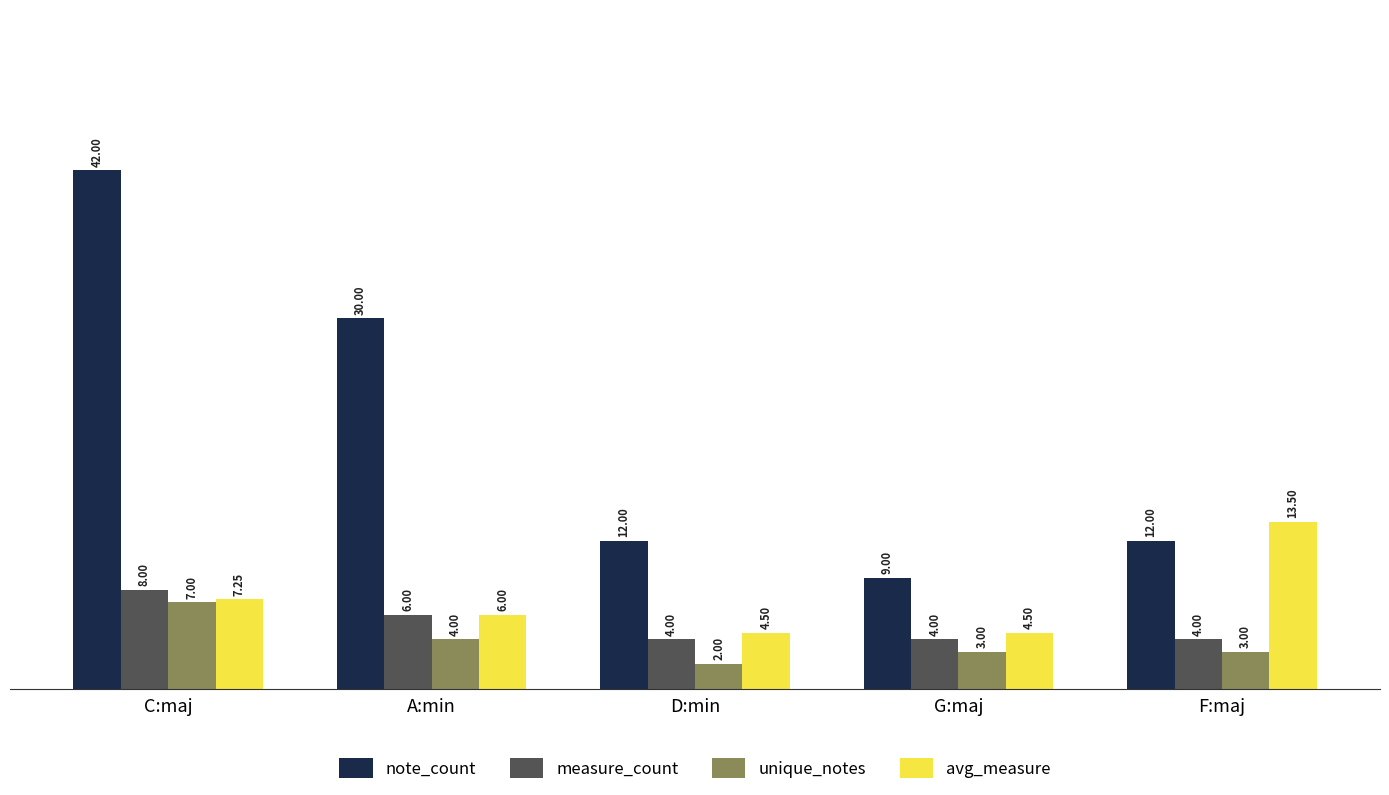

What is the sum of all measure_count values?

26.0